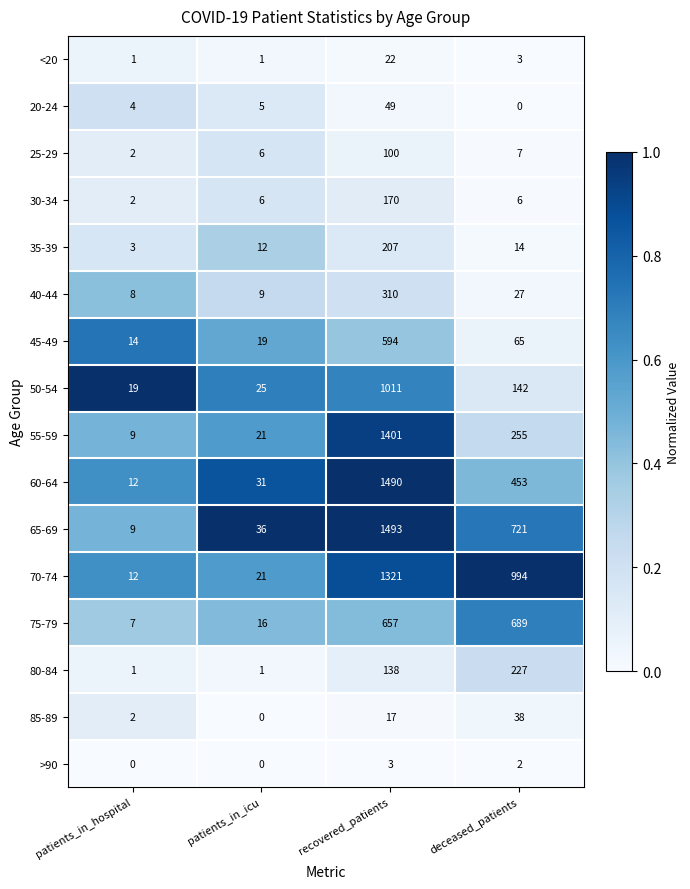

At how many categories does at least one series exceed 0?

4